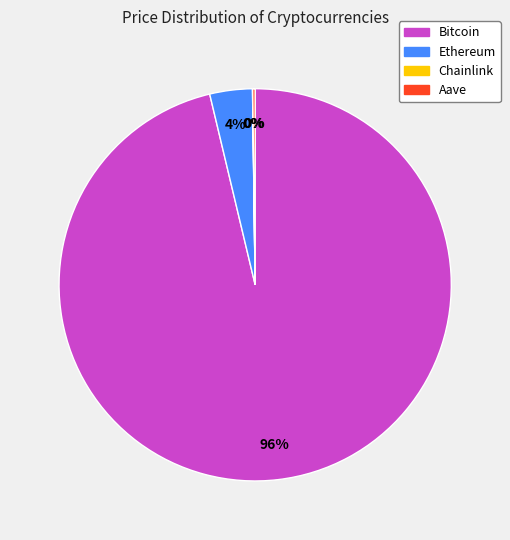

Between Bitcoin and Ethereum, which is larger?

Bitcoin